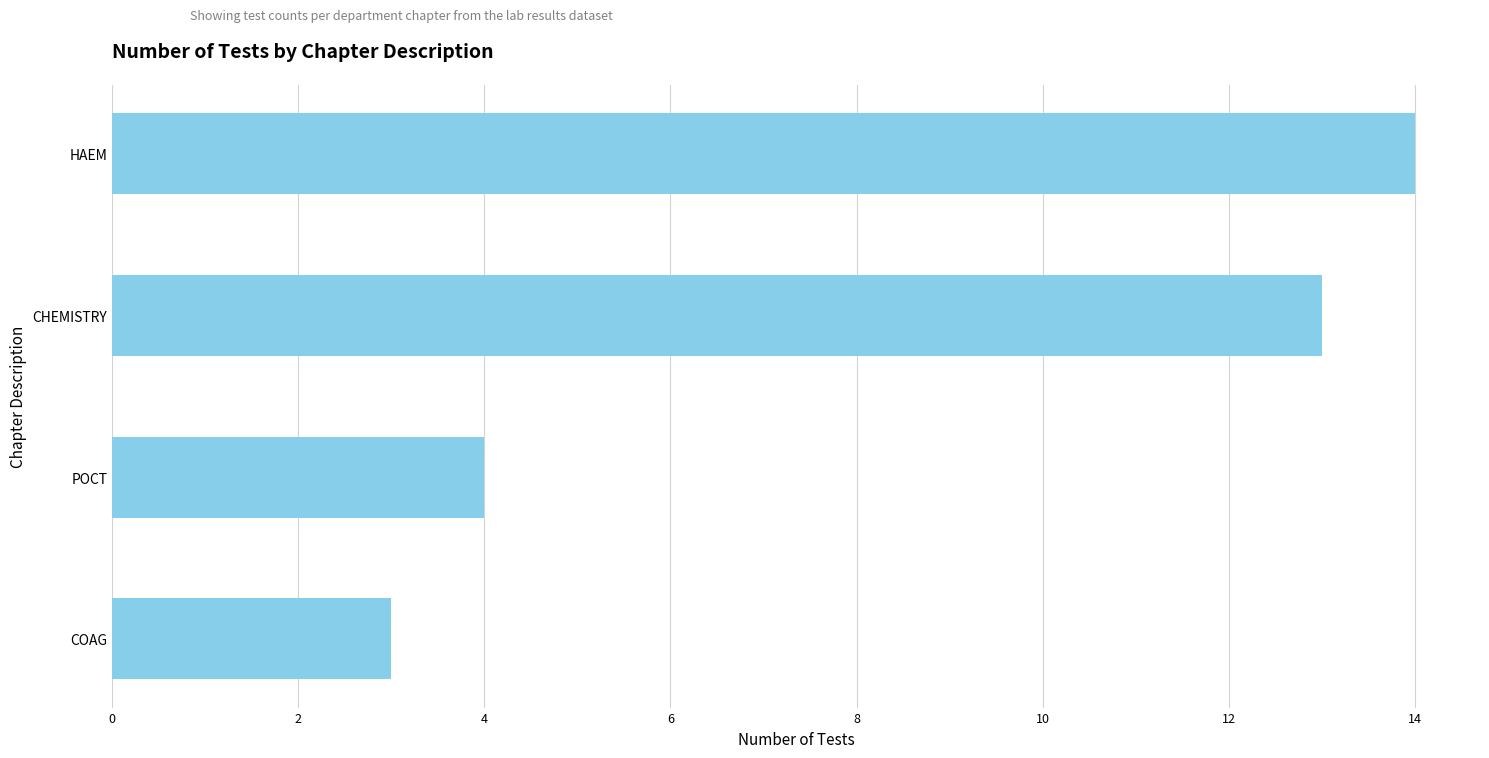

What is the change in value from POCT to CHEMISTRY?

+9